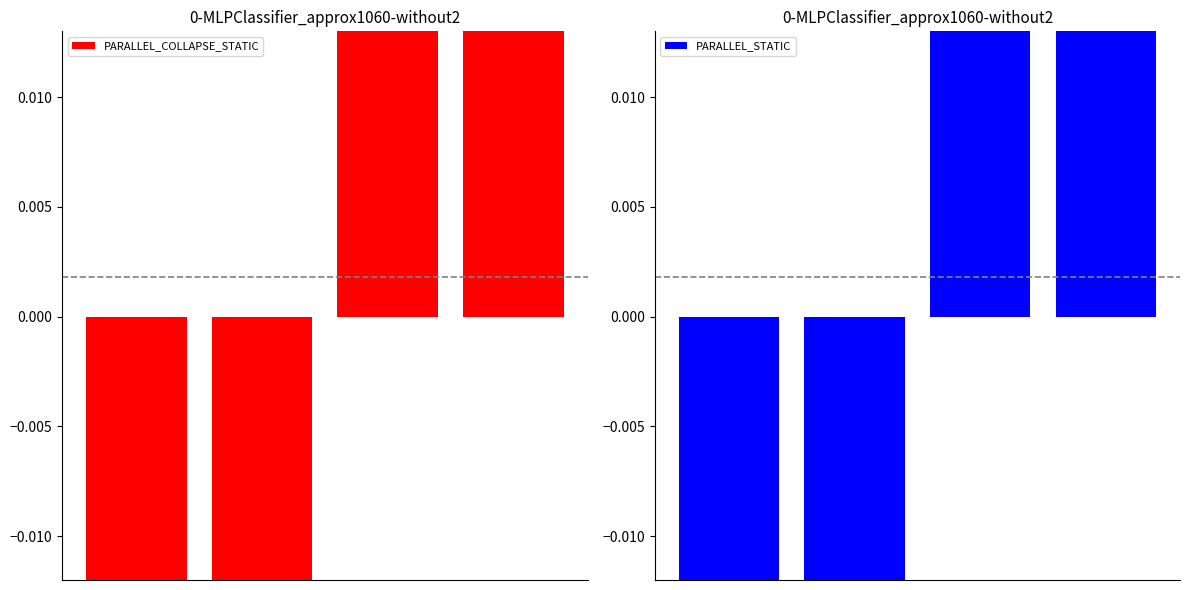

Which series has the widest spread of values?

PARALLEL_COLLAPSE_STATIC